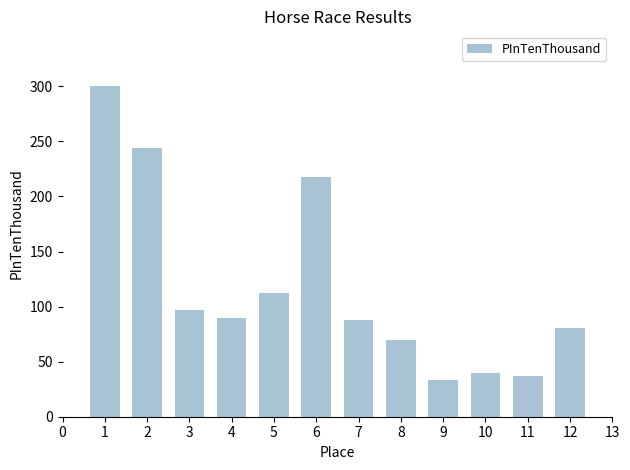

Reading left to right, what are all the values shown in this chart?

300	244	97	90	112	218	88	70	33	40	37	81